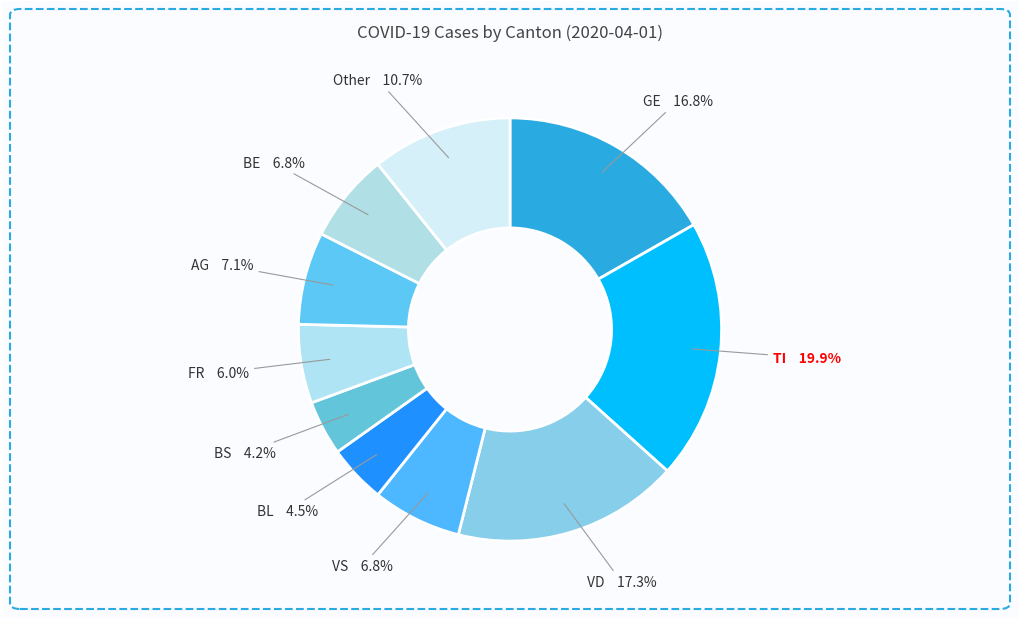

Which category has the smallest portion of the pie?

BS